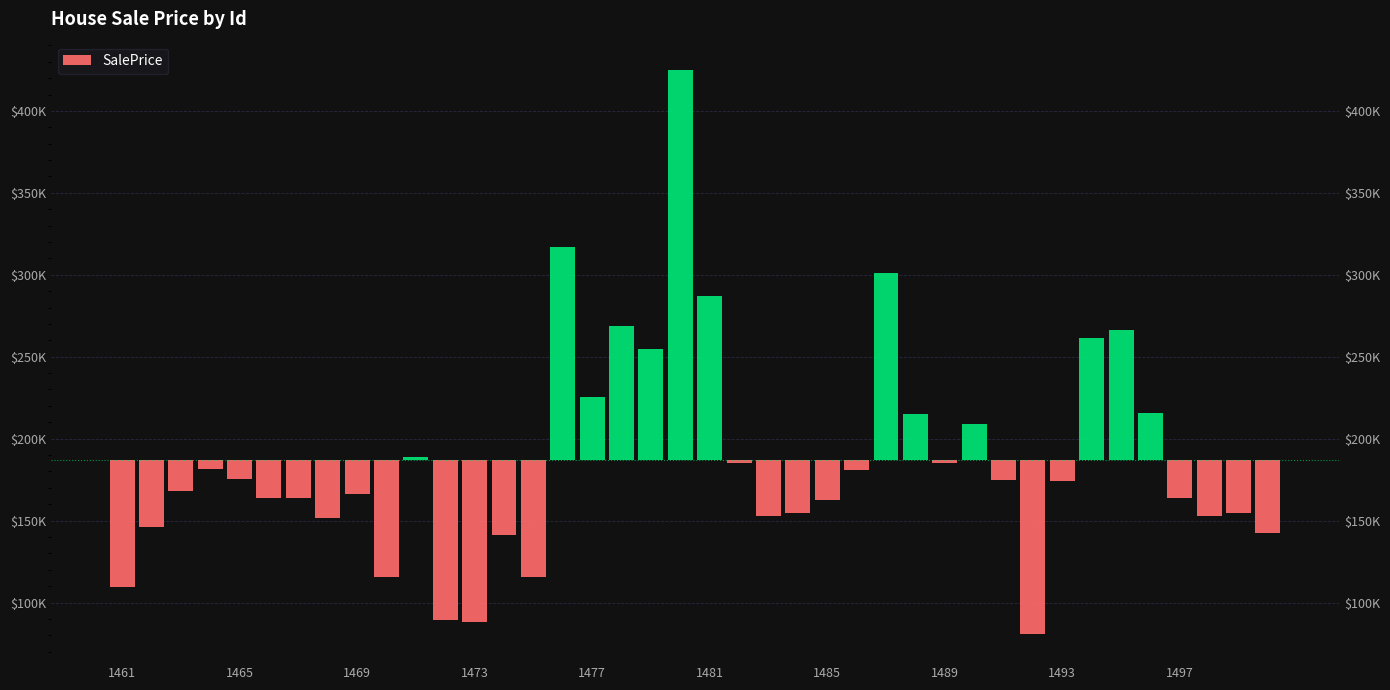

What is the smallest value displayed?

-106017.3